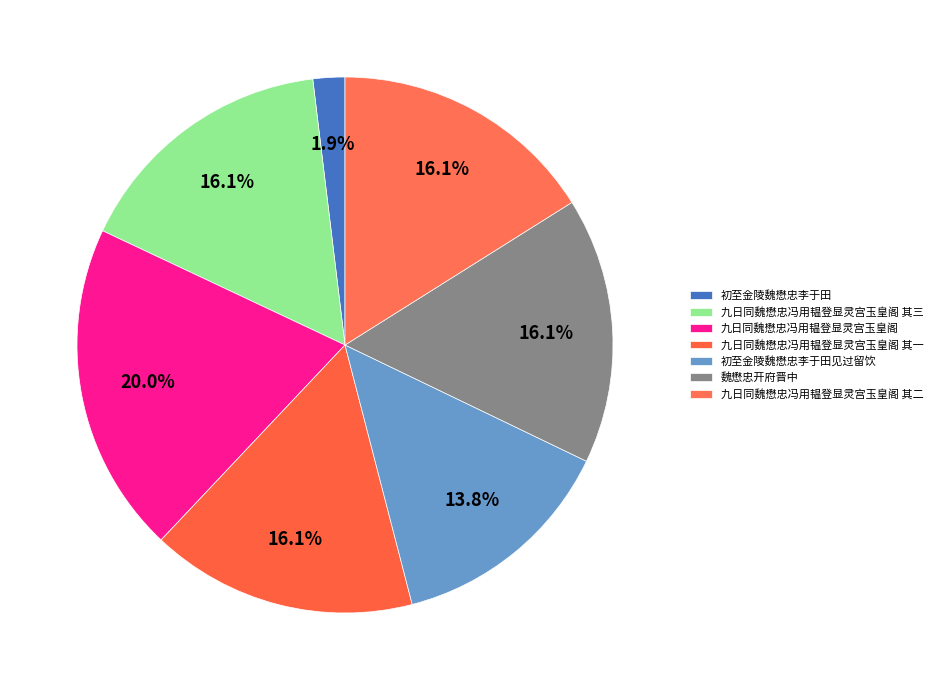

Which slice is the smallest?

初至金陵魏懋忠李于田